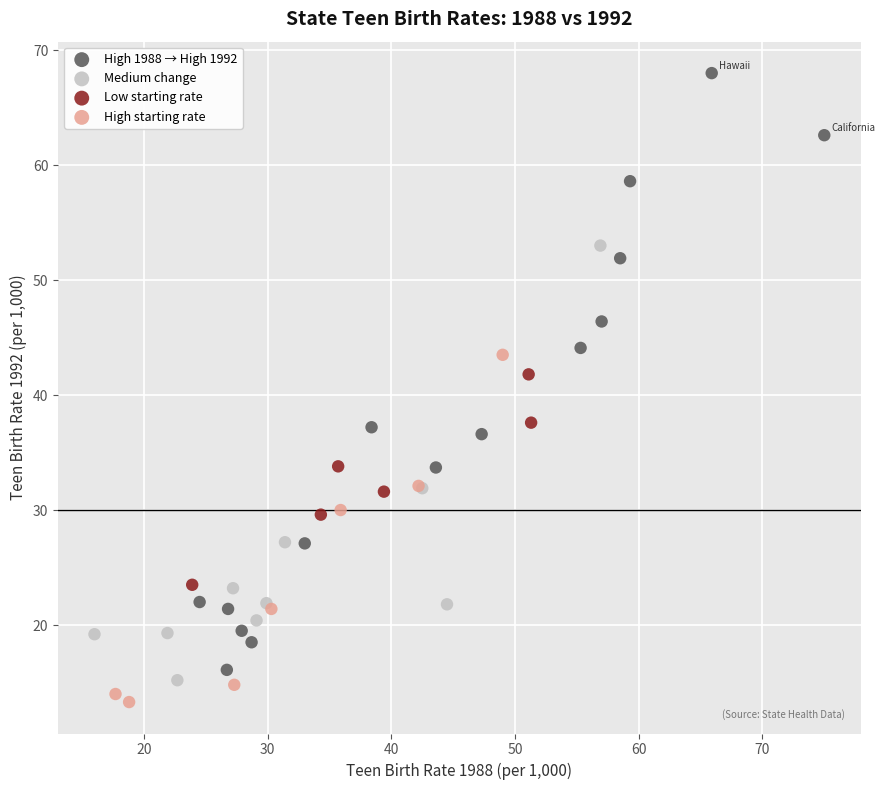

What are all the series names shown in the legend?

High 1988 → High 1992, Medium change, Low starting rate, High starting rate